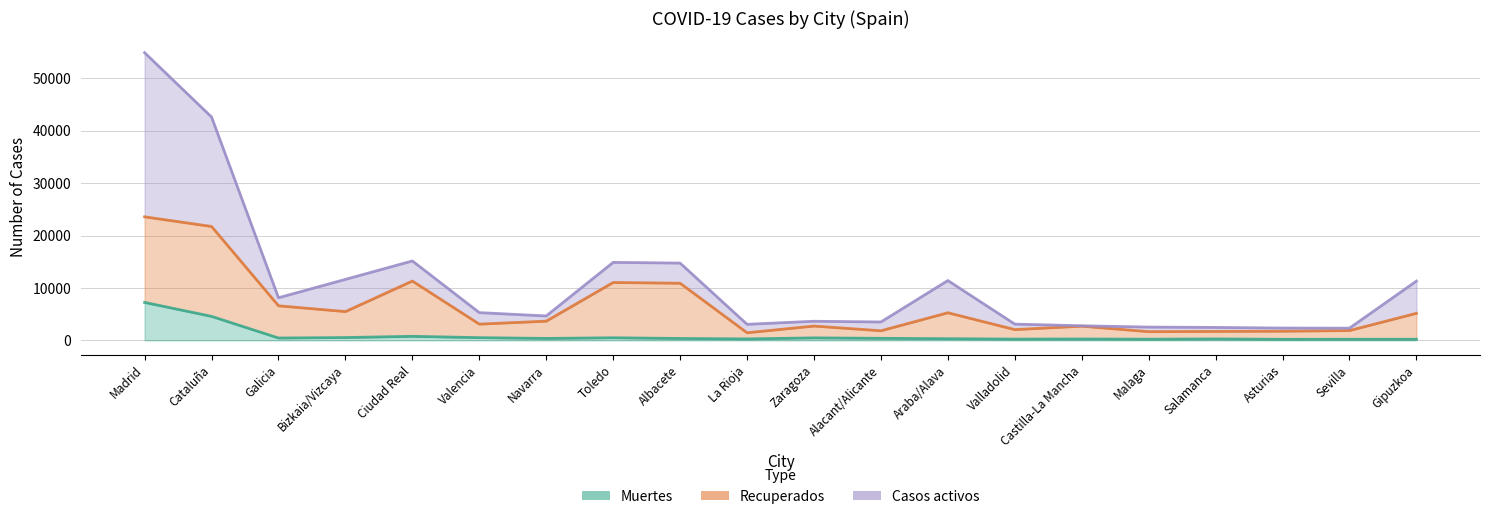

Where is Recuperados nearest to the value 12511?

Ciudad Real